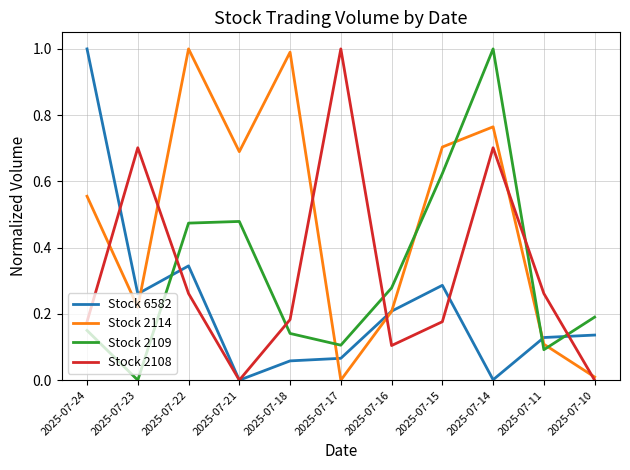

What is the sum of all Stock 2109 values?

3.5